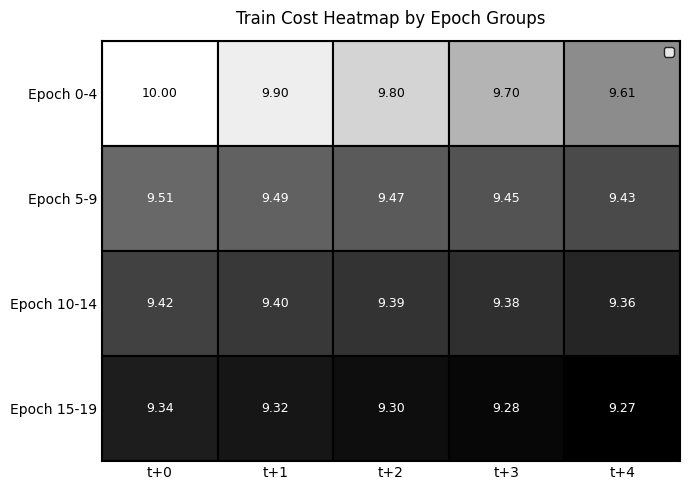

Is the value of Epoch 15-19 at t+3 greater than the value of Epoch 0-4 at t+1?

No